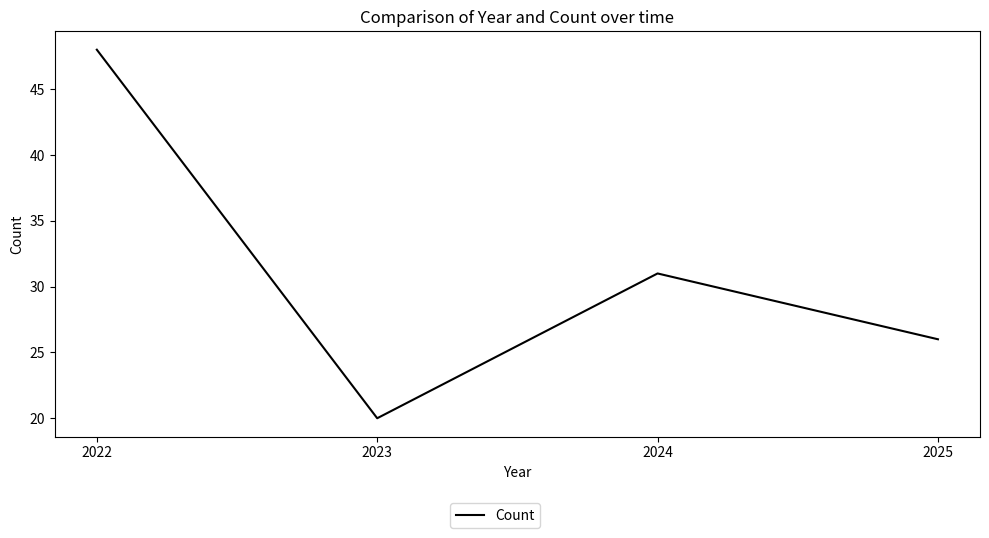

What is the sum of all values?

125